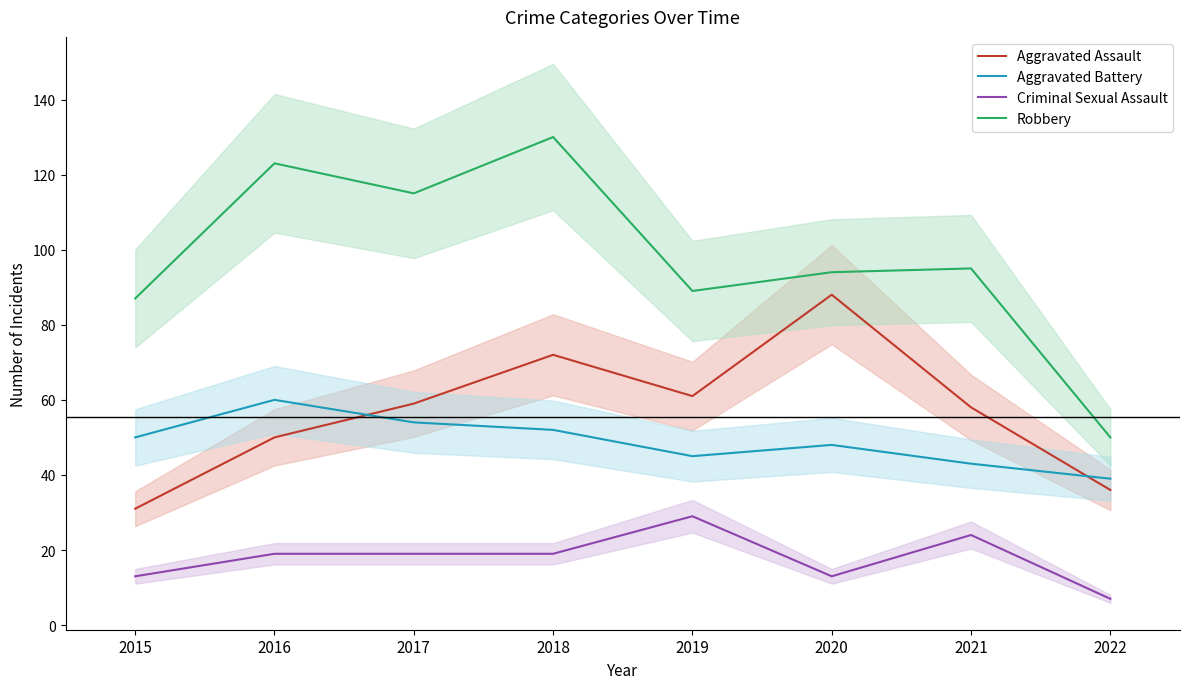

What is the value of the Robbery point at the 6th from the left?

94